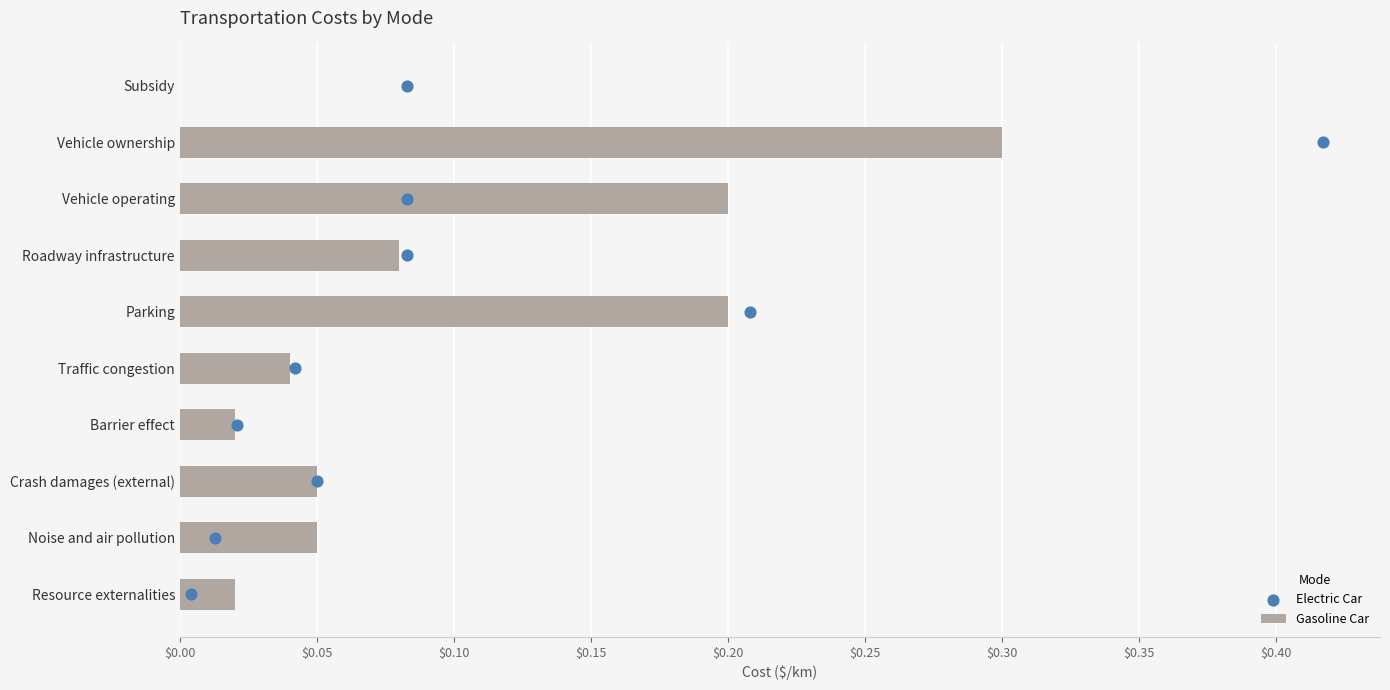

What is the highest value of the Gasoline Car series?

0.3